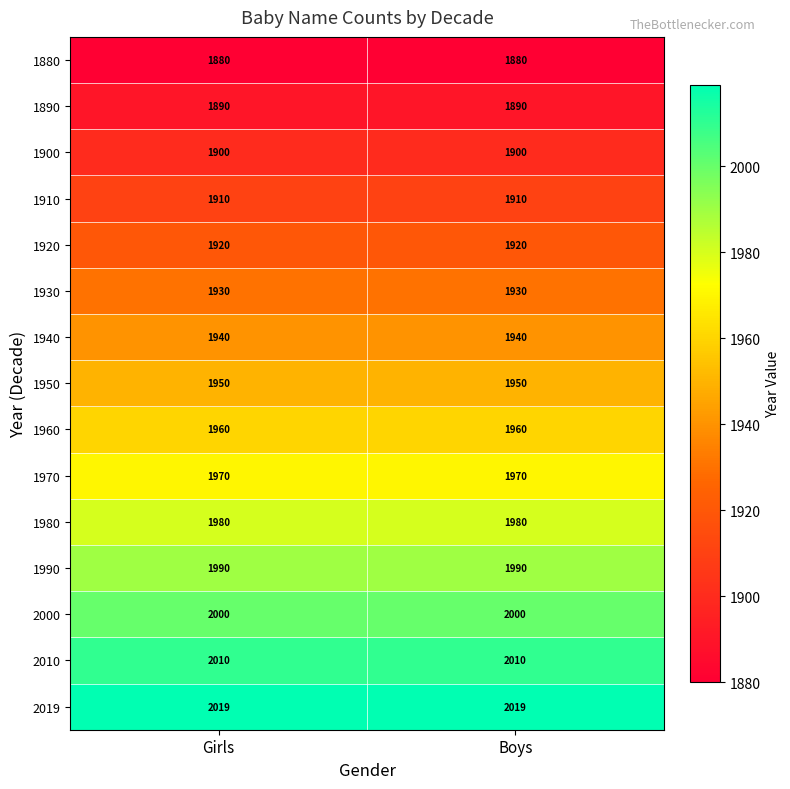

Reading right to left, what are all the values shown in this chart?

1880: Boys=1880	Girls=1880
1890: Boys=1890	Girls=1890
1900: Boys=1900	Girls=1900
1910: Boys=1910	Girls=1910
1920: Boys=1920	Girls=1920
1930: Boys=1930	Girls=1930
1940: Boys=1940	Girls=1940
1950: Boys=1950	Girls=1950
1960: Boys=1960	Girls=1960
1970: Boys=1970	Girls=1970
1980: Boys=1980	Girls=1980
1990: Boys=1990	Girls=1990
2000: Boys=2000	Girls=2000
2010: Boys=2010	Girls=2010
2019: Boys=2019	Girls=2019